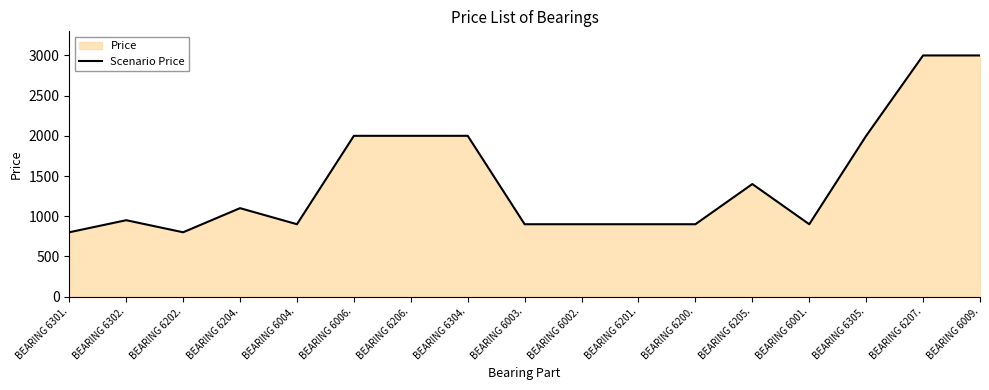

Where is the first local minimum?

BEARING 6202.